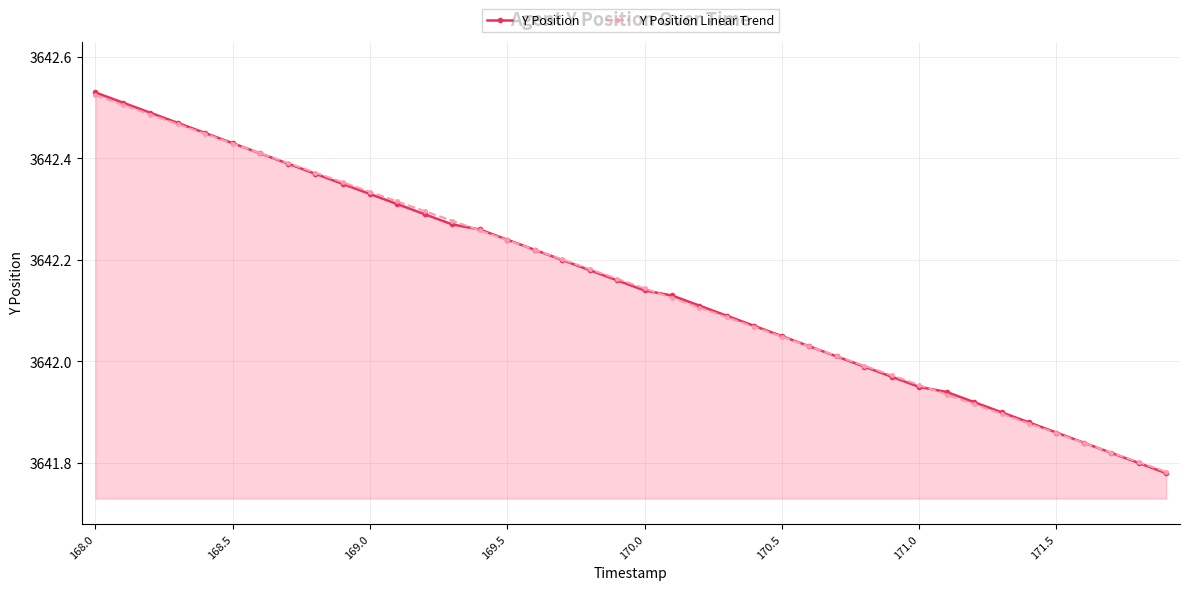

How many intersections are there between Y Position Linear Trend and Y Position?

7